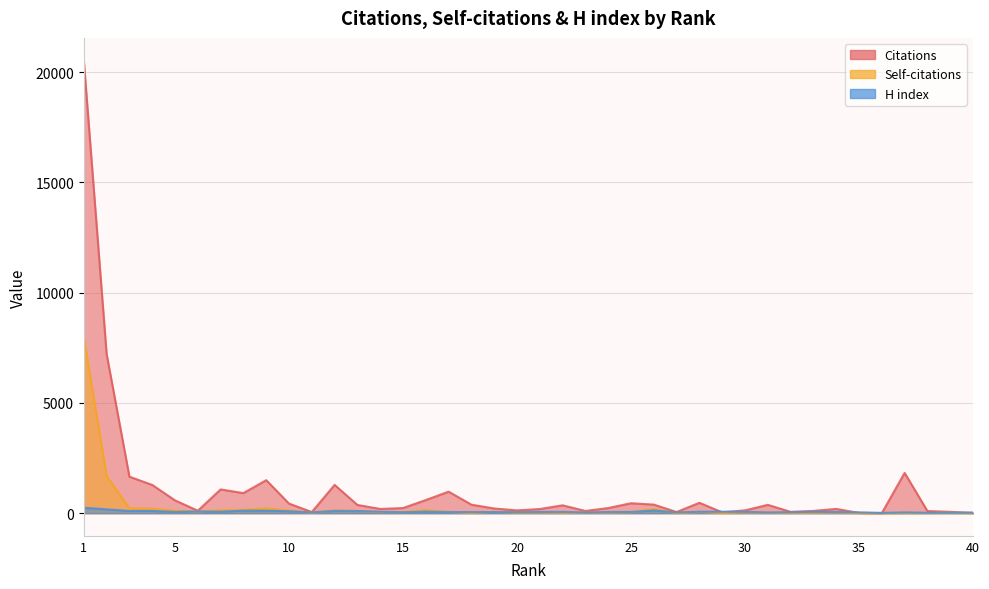

What are all the series names shown in the legend?

Citations, Self-citations, H index